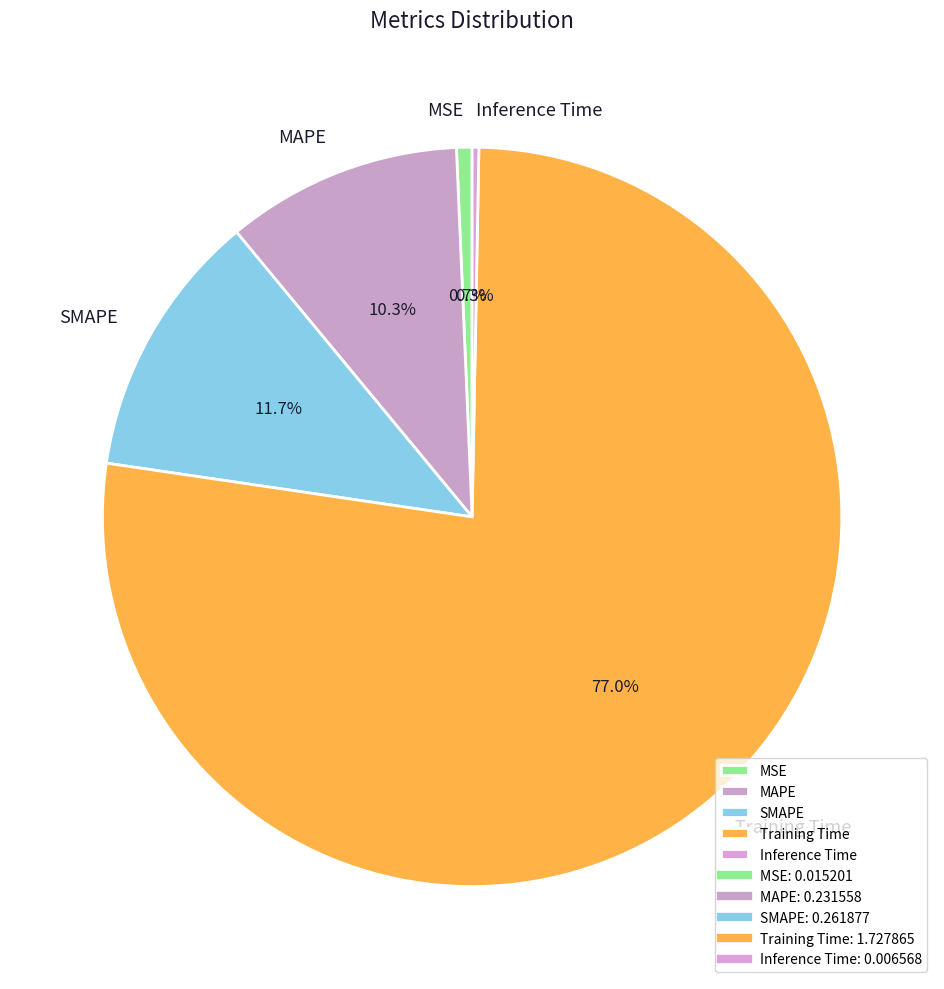

Is it true that MSE is 1% of the pie?

True